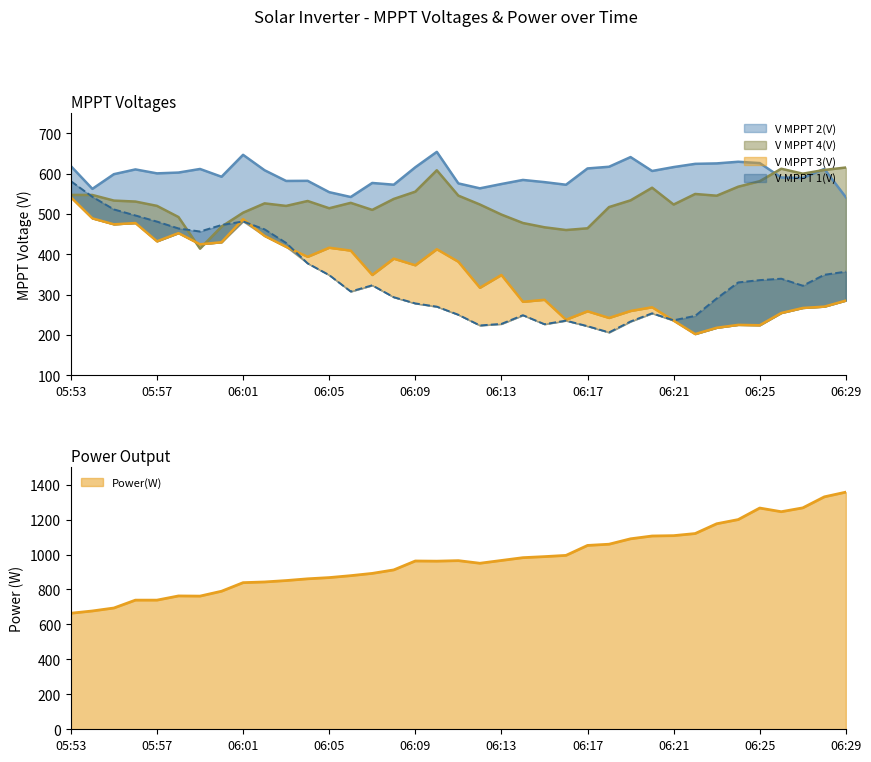

True or false: V MPPT 2(V) has more than 0 interior local peaks.

True